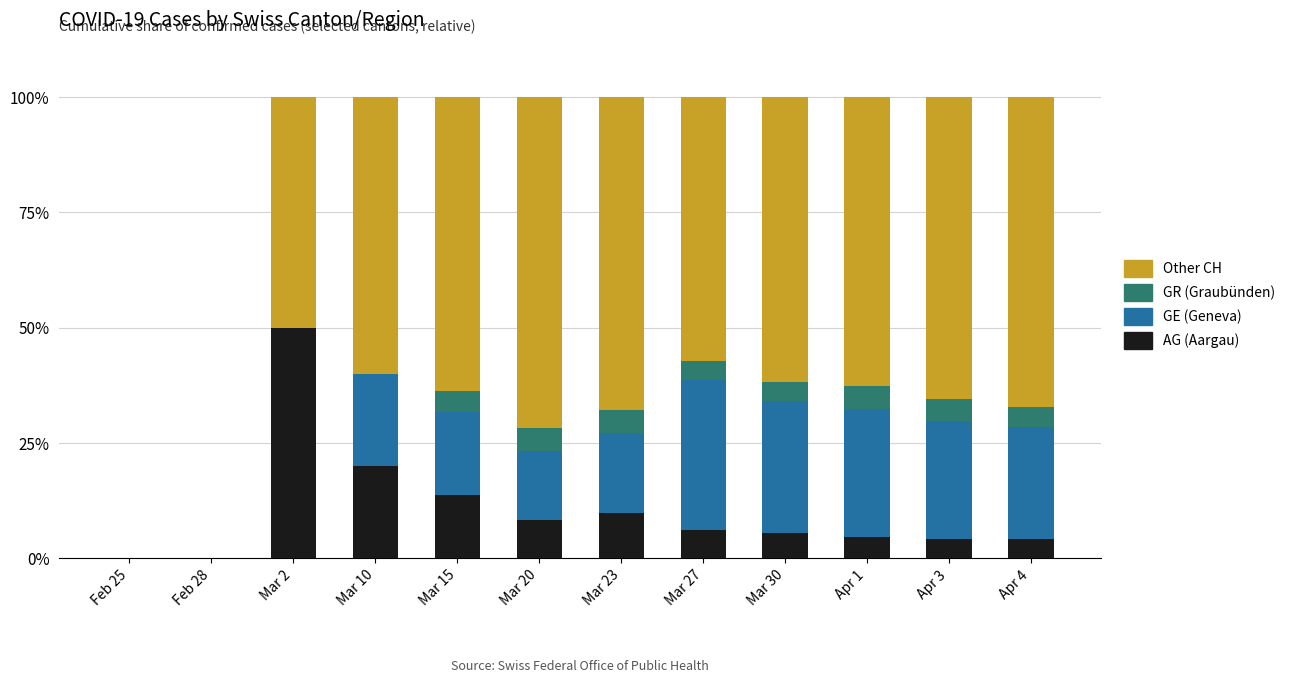

Are the bars horizontal?

No